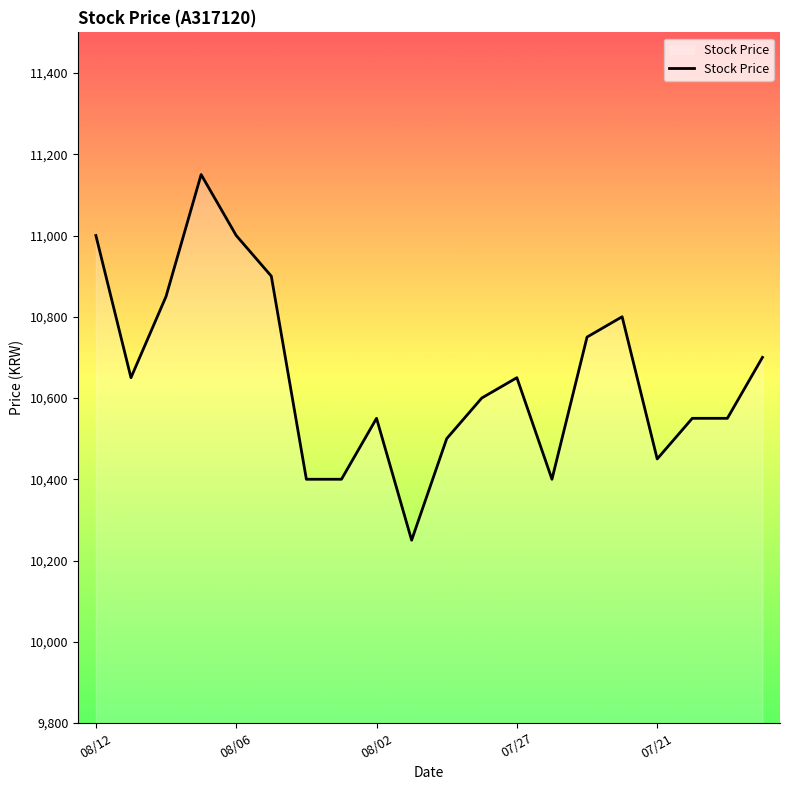

What is the greatest value displayed?

11150